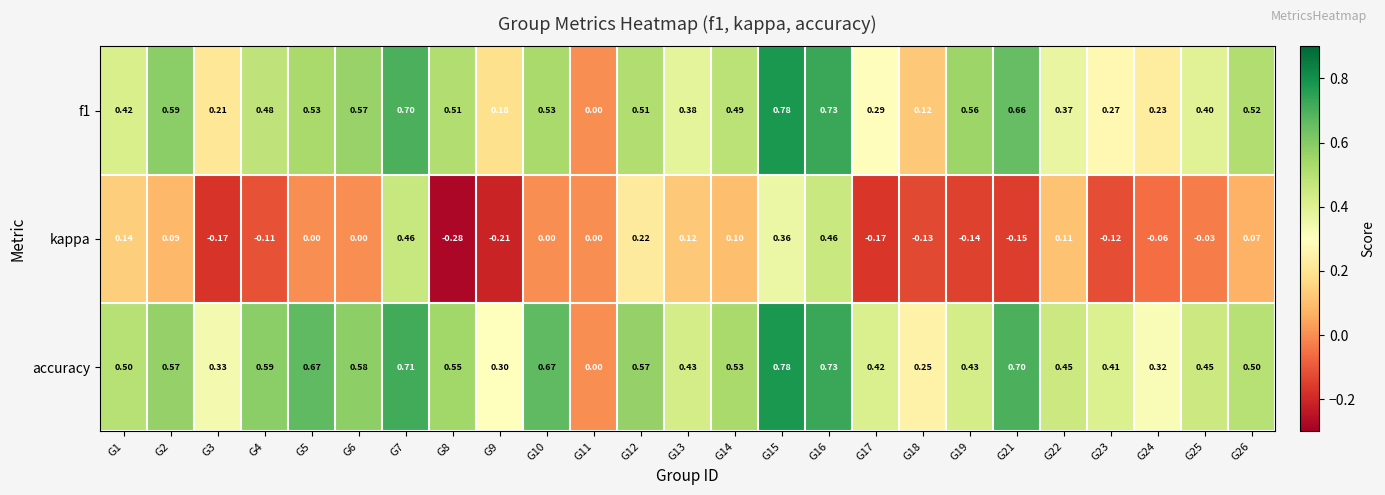

Which series changed the most between G15 and G16?

kappa